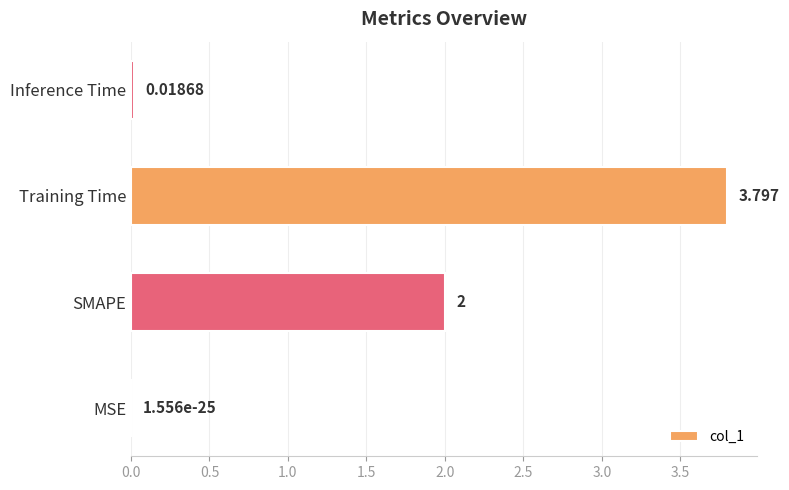

Which label corresponds to the largest value in the chart?

Training Time